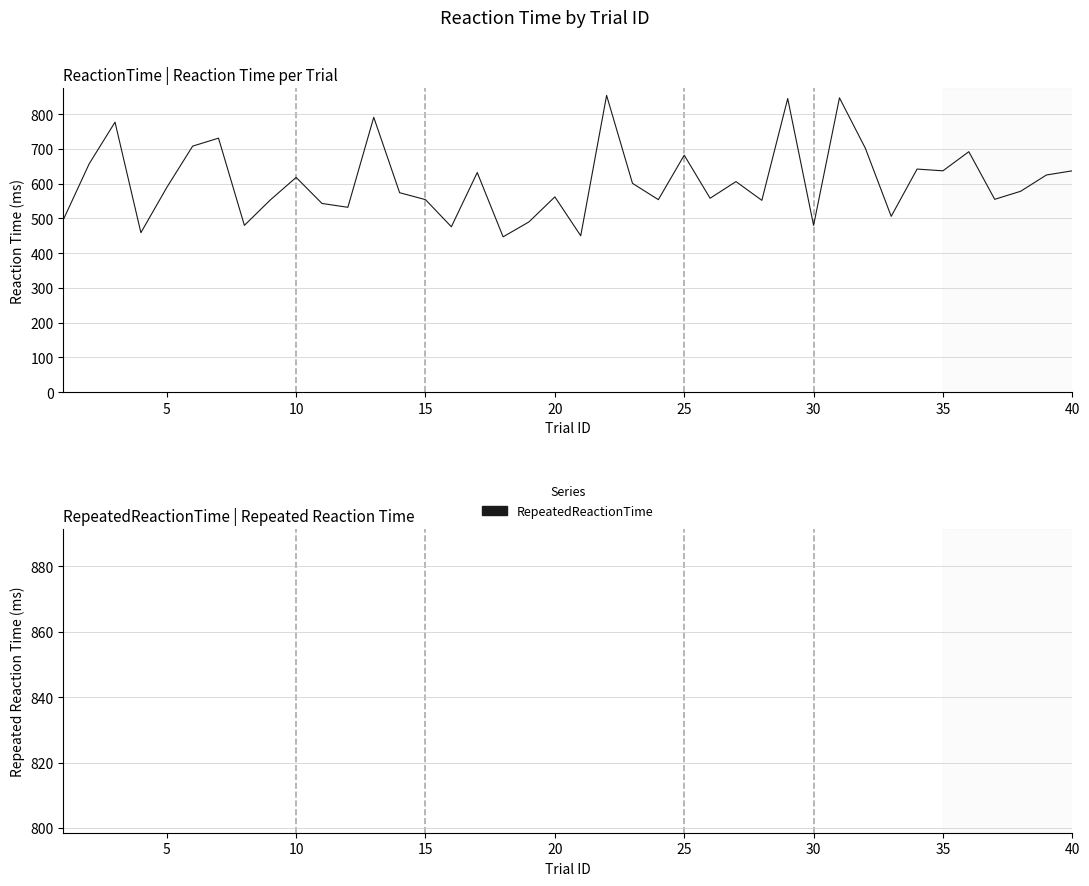

Is the value of RepeatedReactionTime at 13 greater than the value of ReactionTime at 19?

No